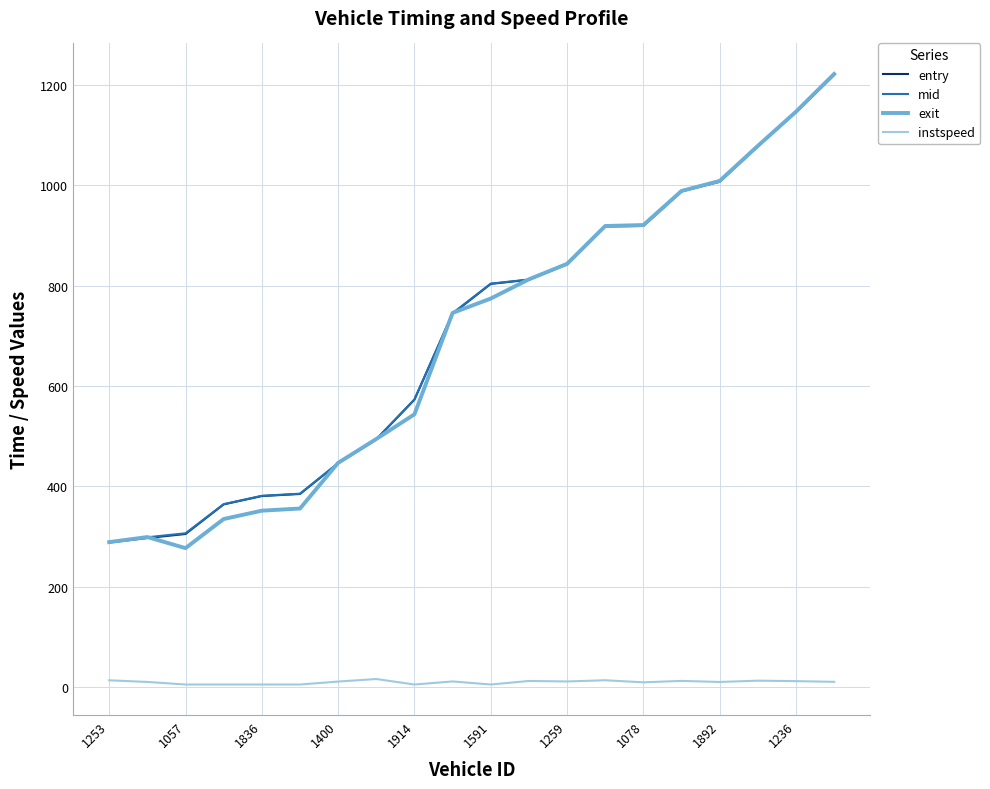

Which series ends up on top after the final intersection of mid and exit?

exit